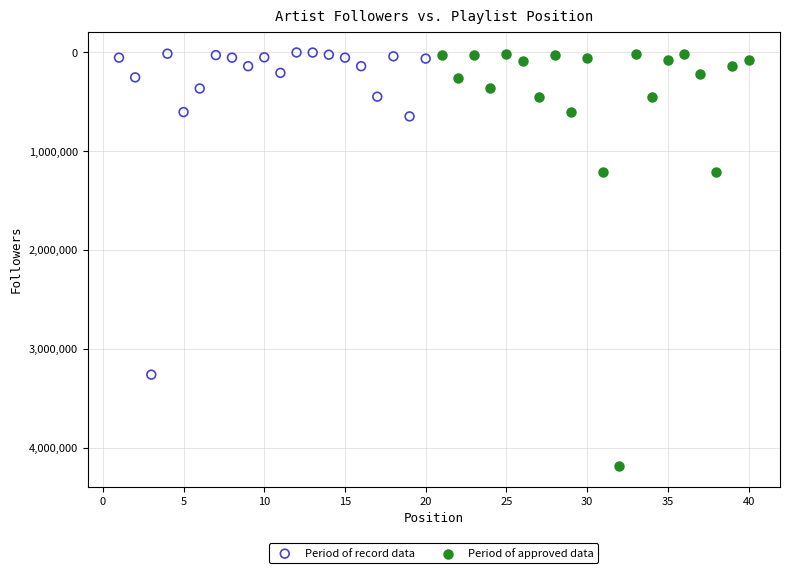

Which series reaches the maximum Y coordinate?

Period of approved data